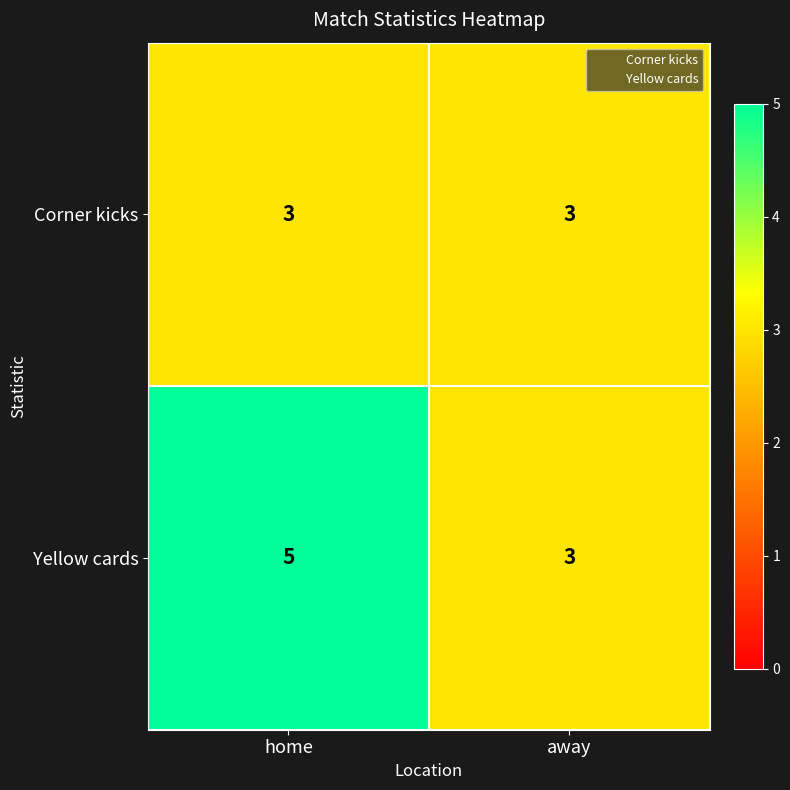

What is the sum of the Yellow cards values at away and home?

8